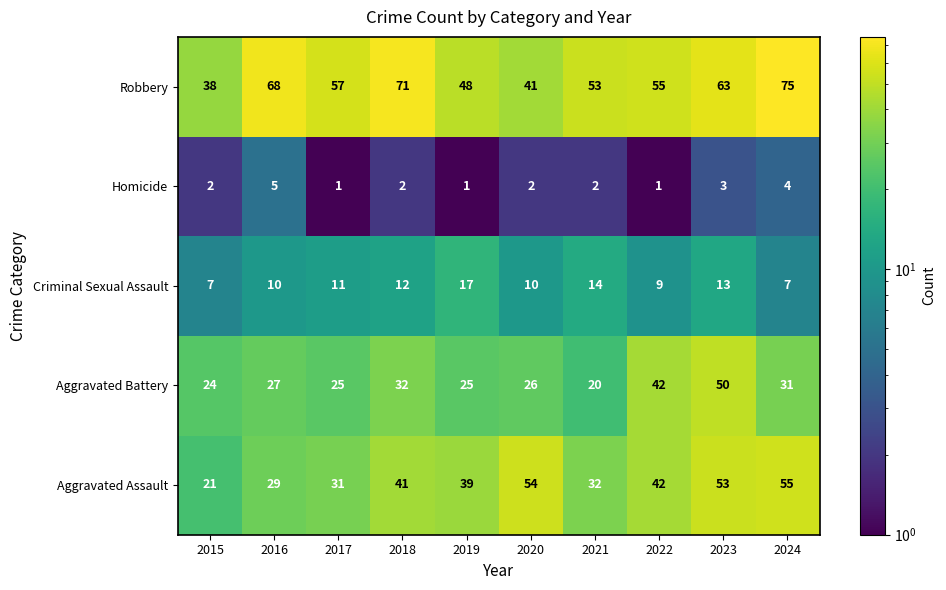

What is the total value across all series at 2020?

133